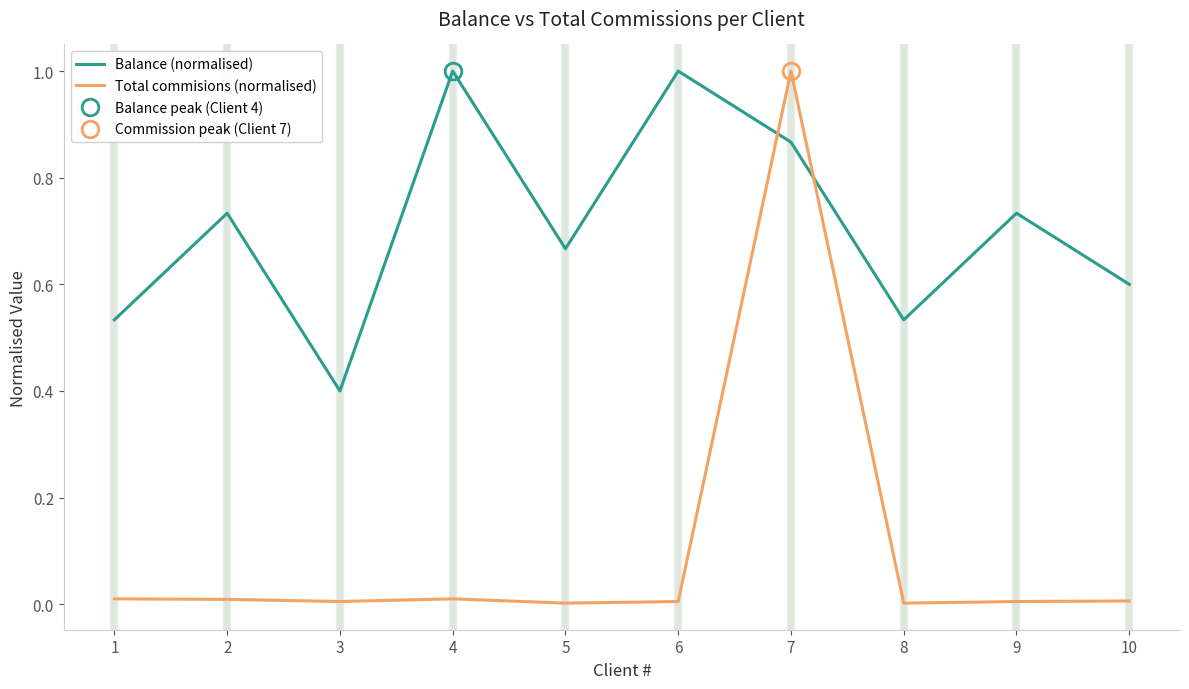

At which label does Total commisions (normalised) reach its minimum?

5